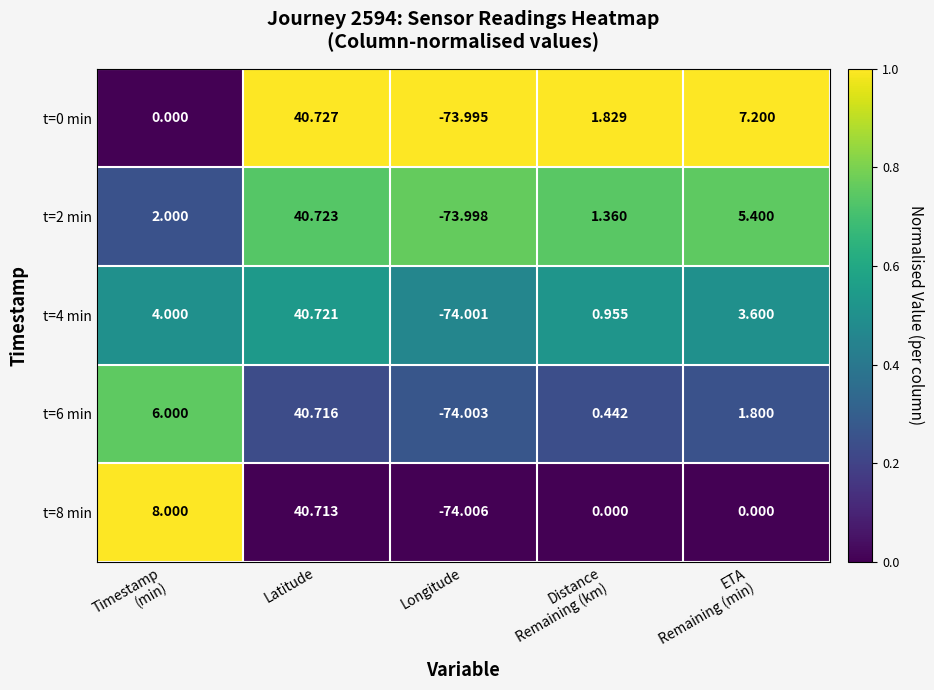

What is the spread (max minus min) of values at Latitude?

0.0